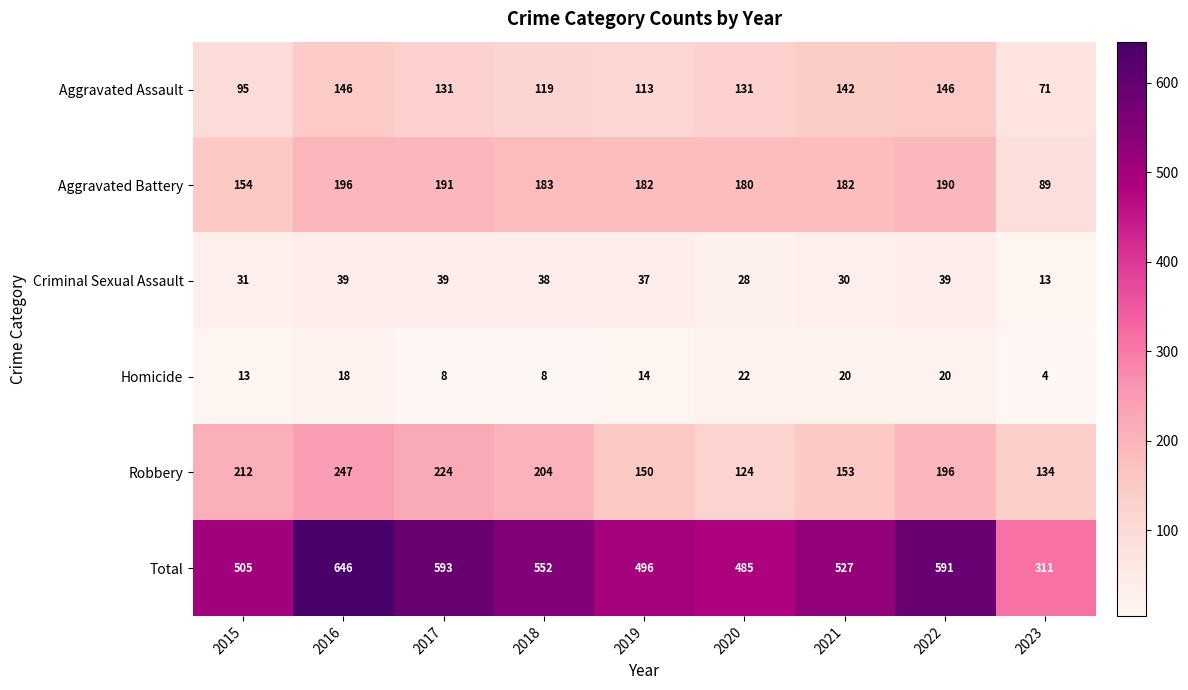

The value of Homicide at 2016 is 18. True or false?

True